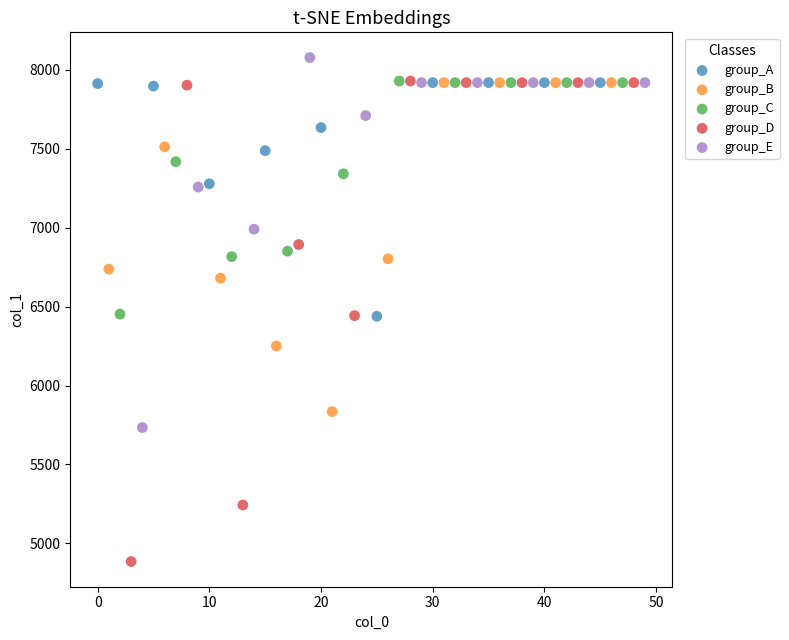

Which series has the largest Y range (max minus min)?

group_D